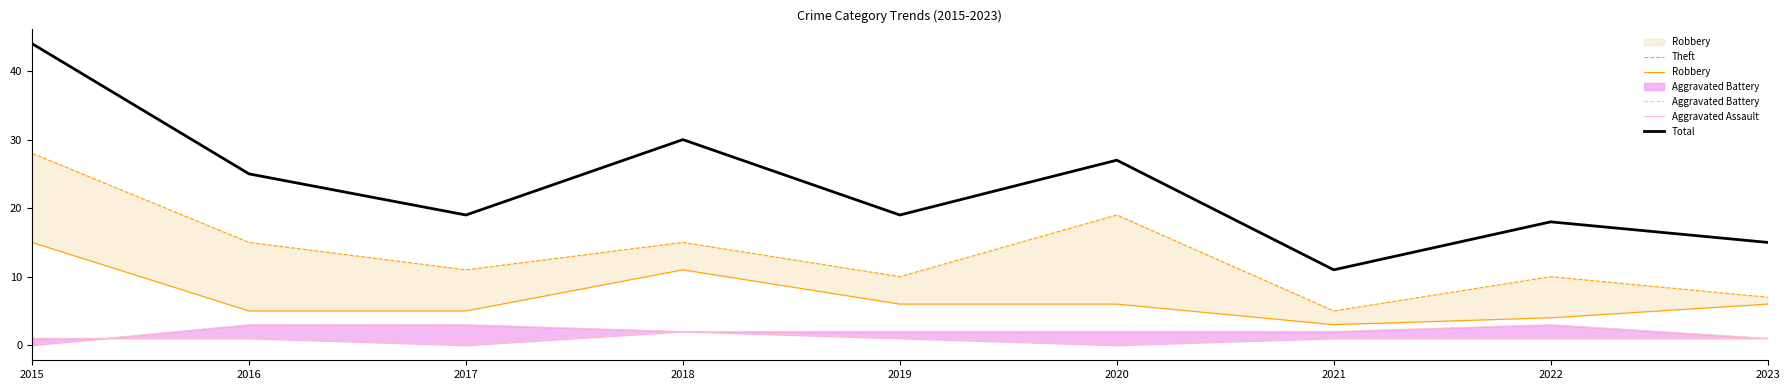

What is the average value of the Robbery series?

7